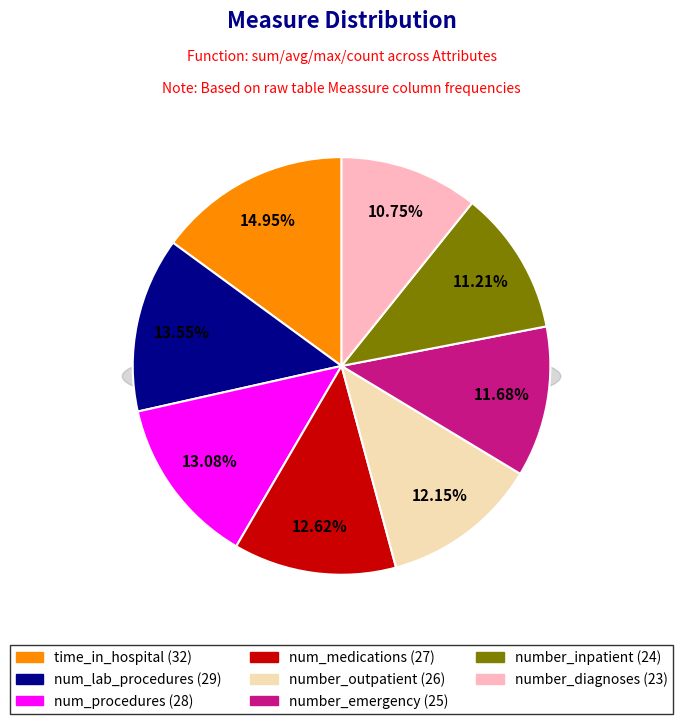

What percentage is the number_emergency slice, to the nearest percent?

12%